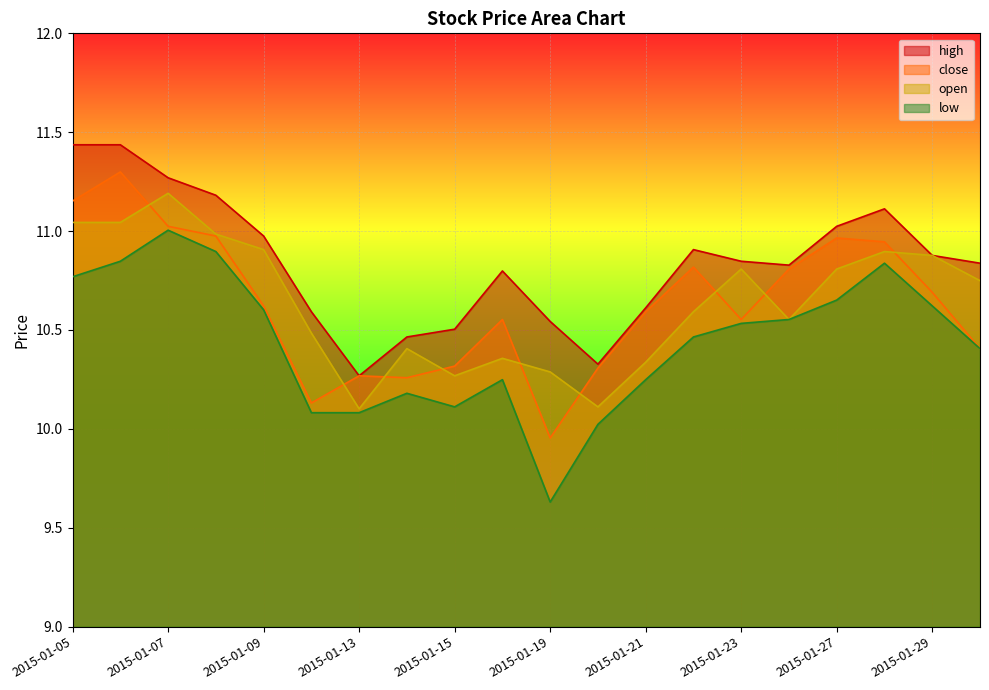

Which series changed the most between 2015-01-15 and 2015-01-20?

high